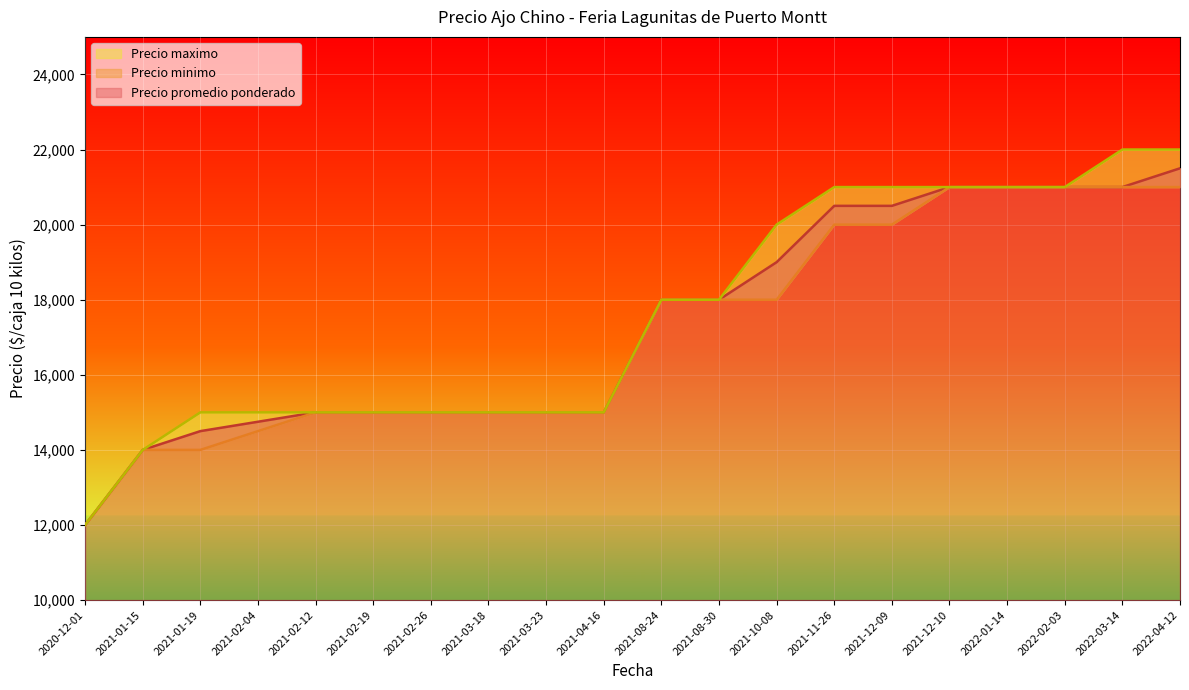

Is it true that Precio minimo equals 13169 at 2022-02-03?

False